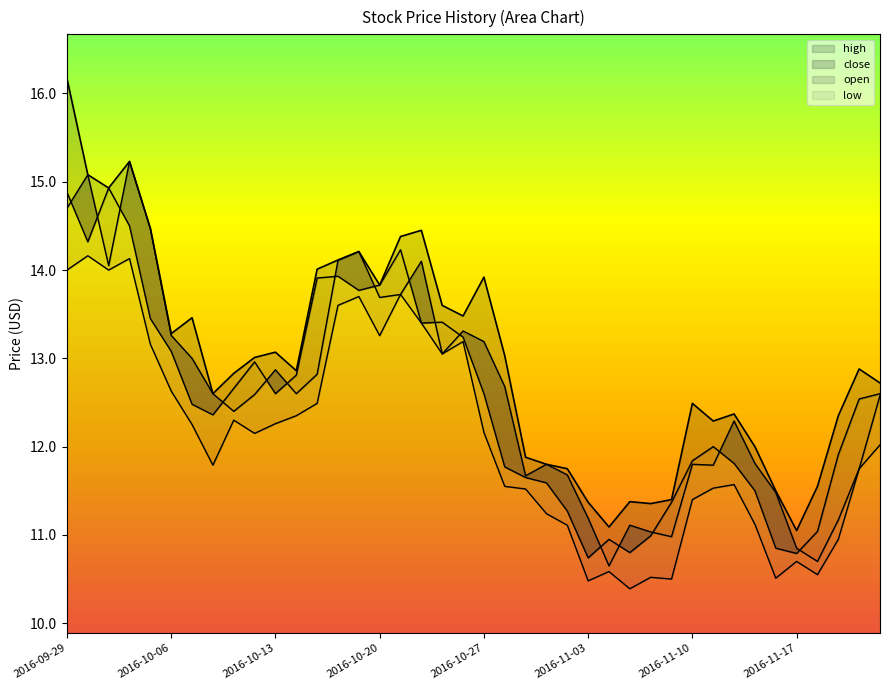

At which category is the sum across all series the highest?

2016-09-29